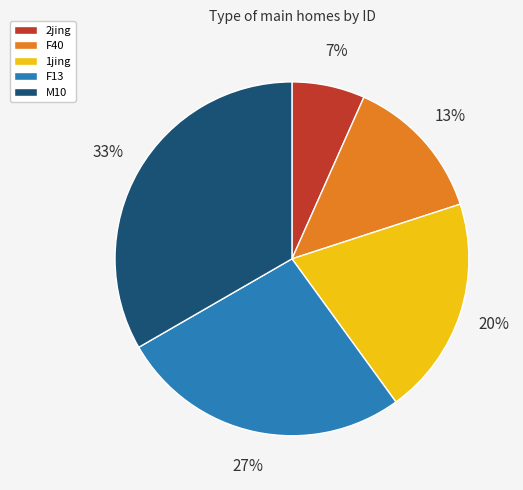

Does F40 account for over 50% of the chart?

No